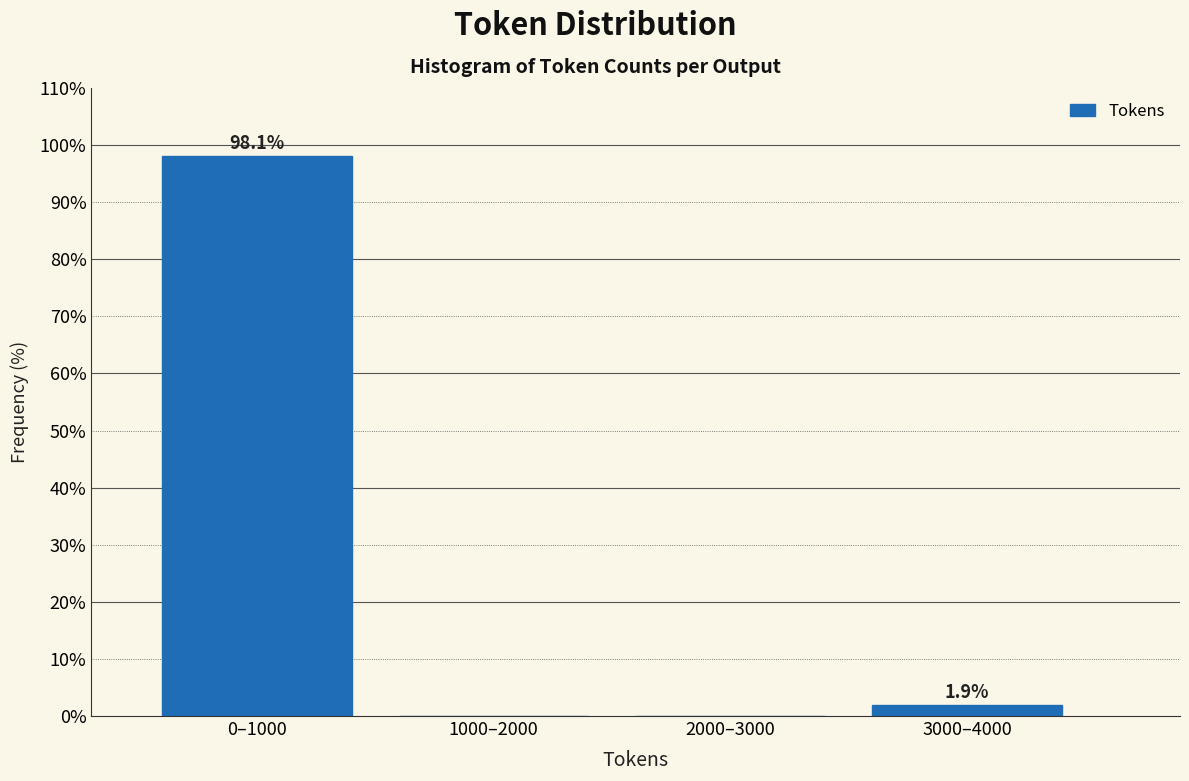

Reading left to right, transcribe all the data shown in this chart.

0–1000=98.1	1000–2000=0.0	2000–3000=0.0	3000–4000=1.9